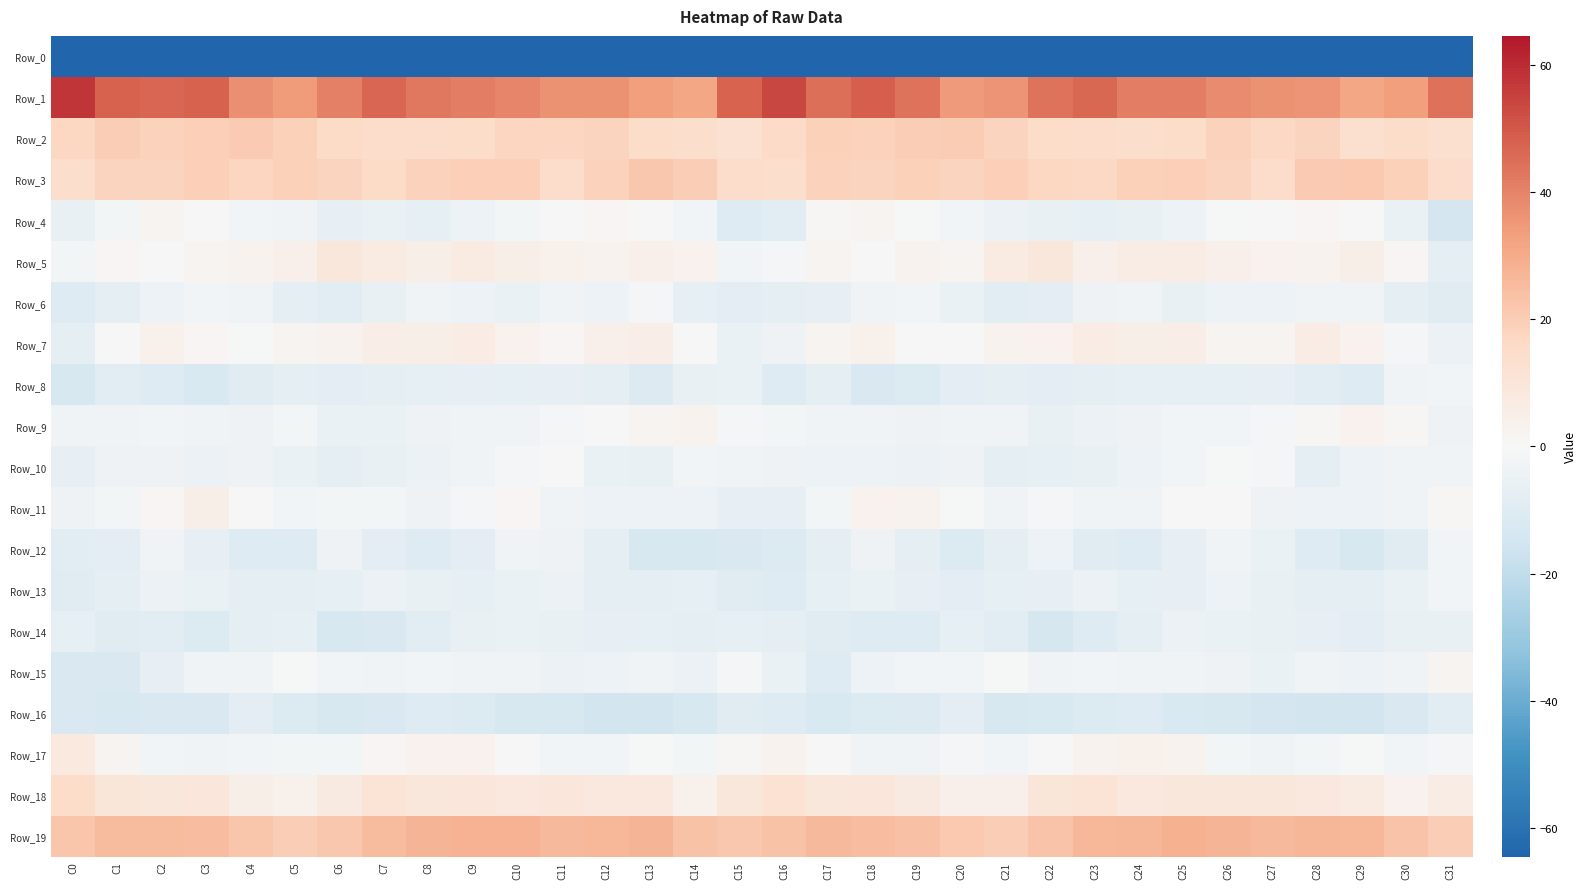

What is the minimum value shown in the chart?

-234.7